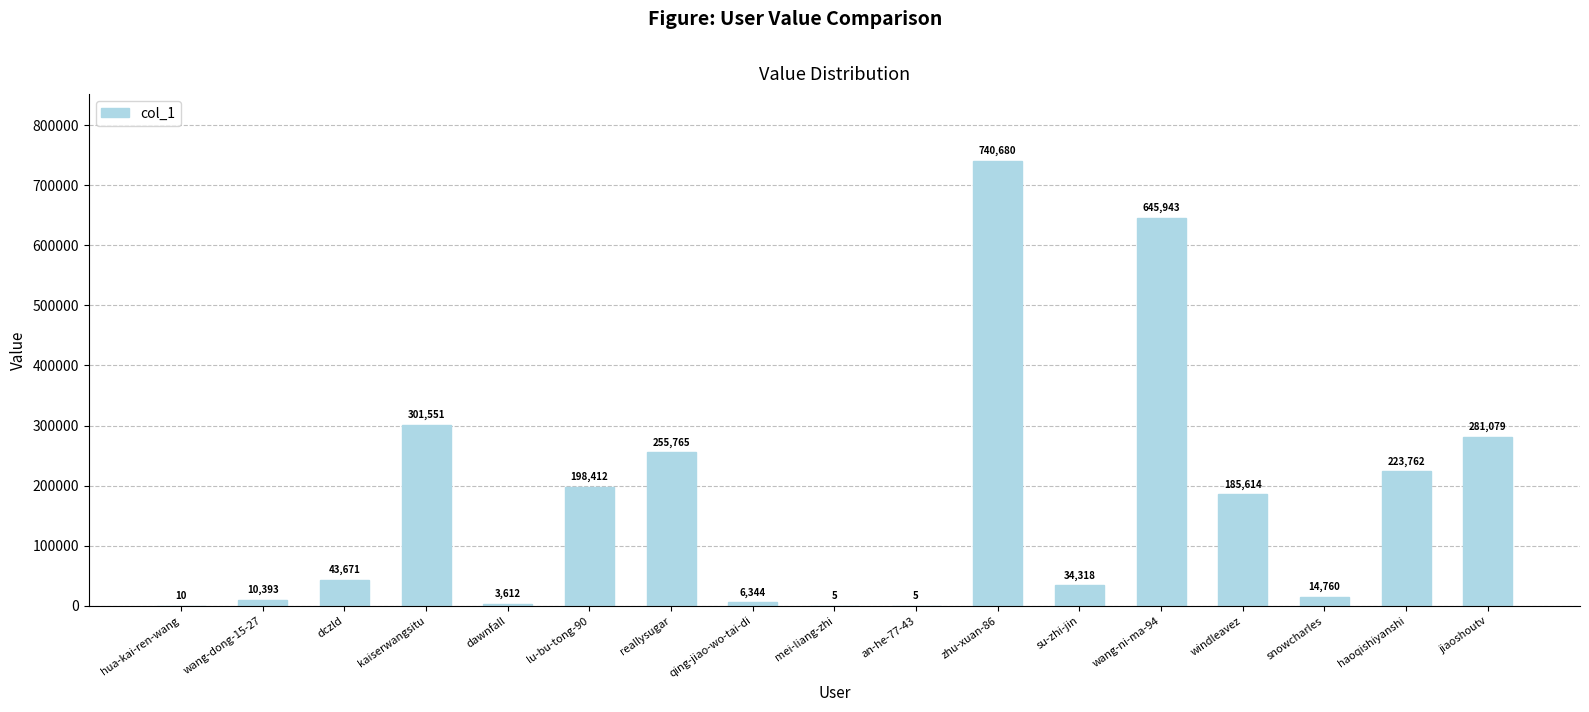

How many series are shown in this chart?

1